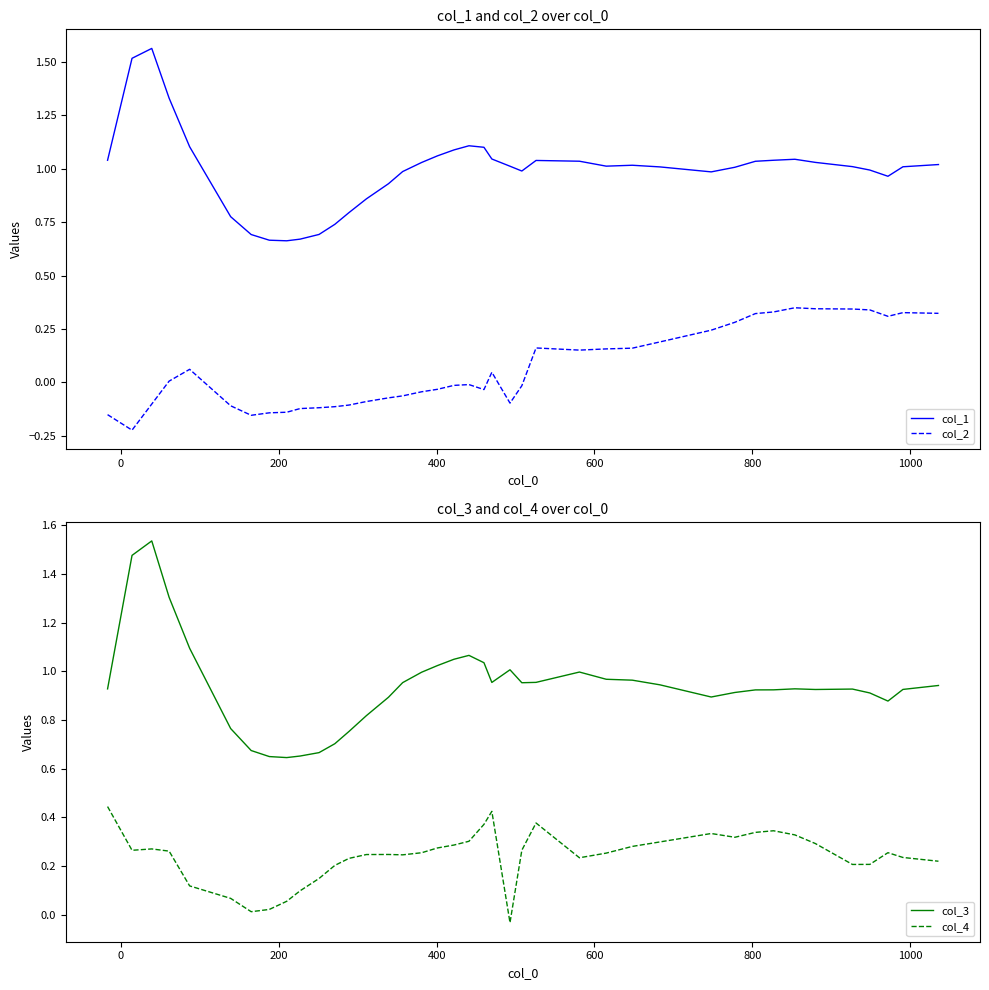

True or false: col_1 and col_2 intersect in this chart.

False